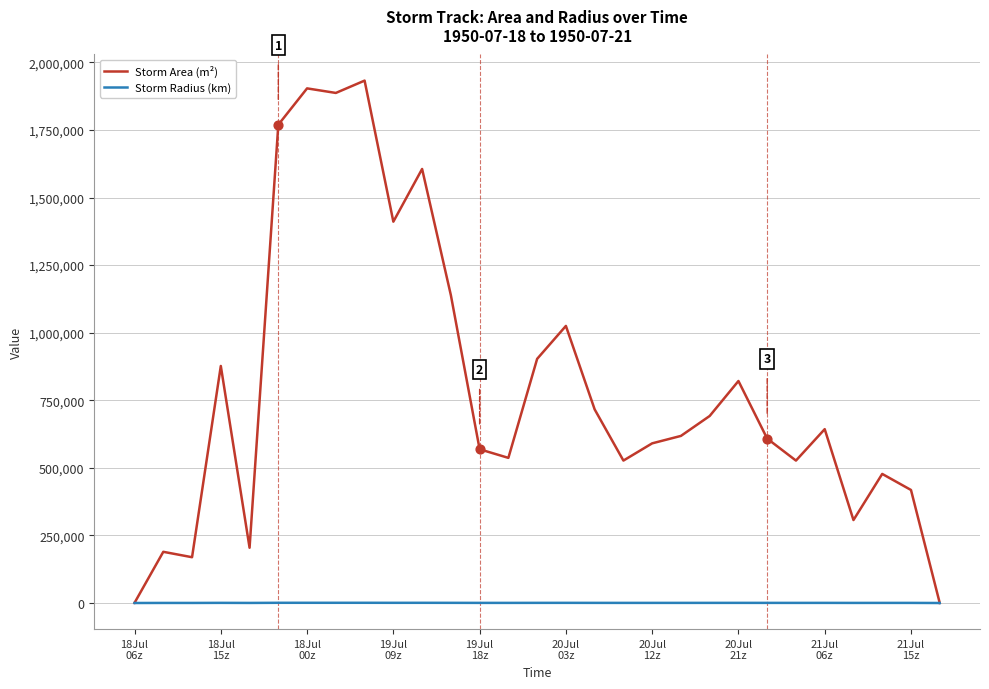

Which series has the widest spread of values?

Storm Area (m²)